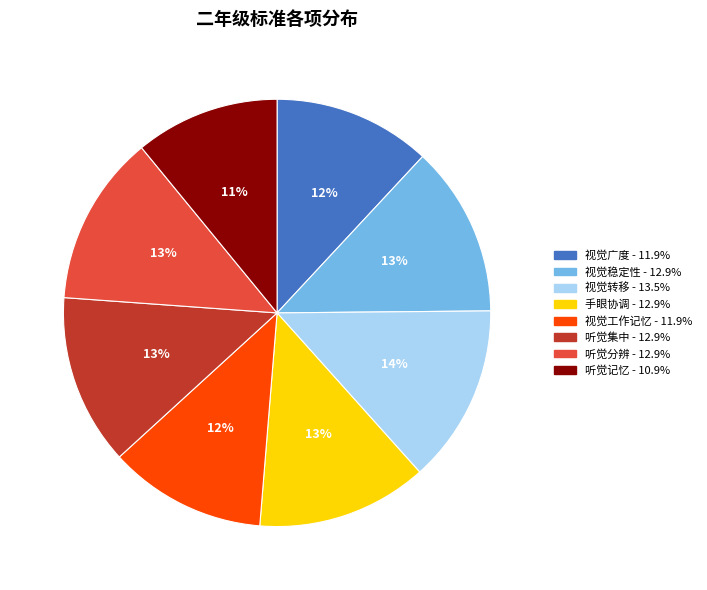

Count the number of slices in the pie.

8